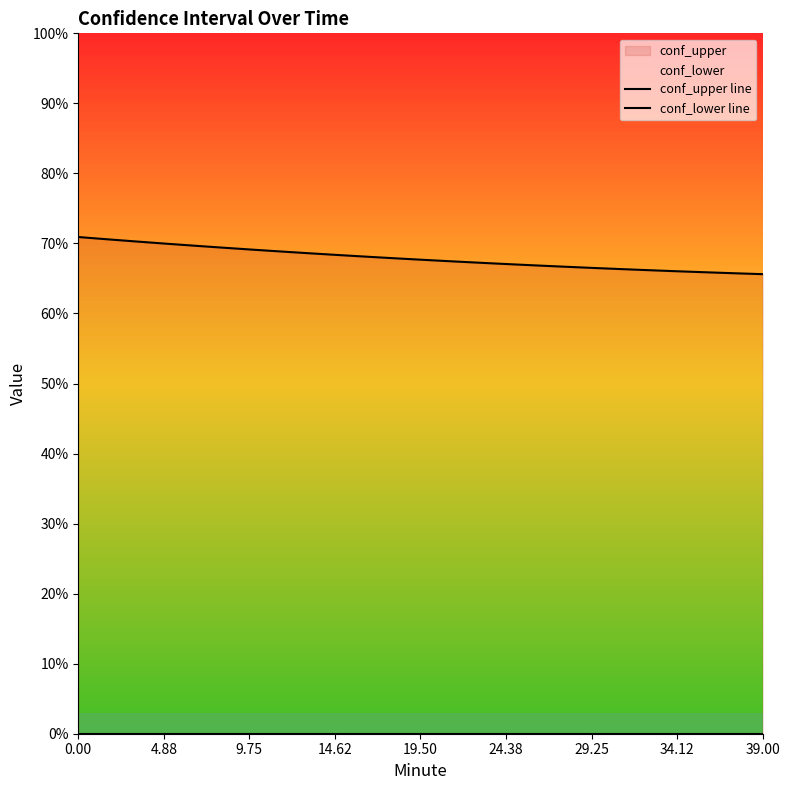

What is the value of the conf_upper line point at the 33rd from the left?

66.2